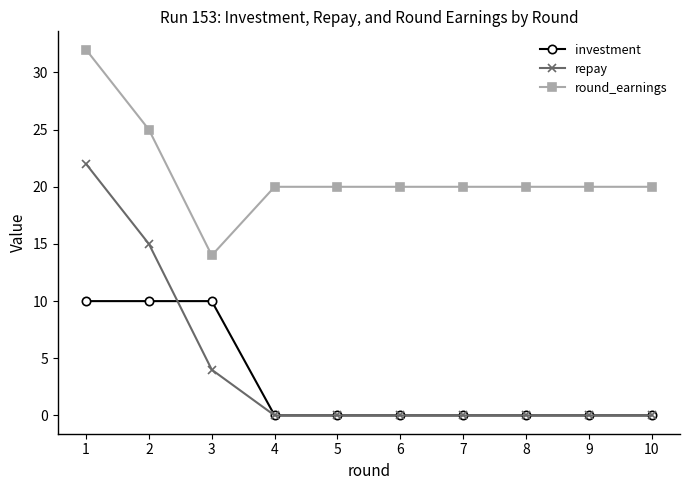

What is the difference between the highest and lowest values at 1?

22